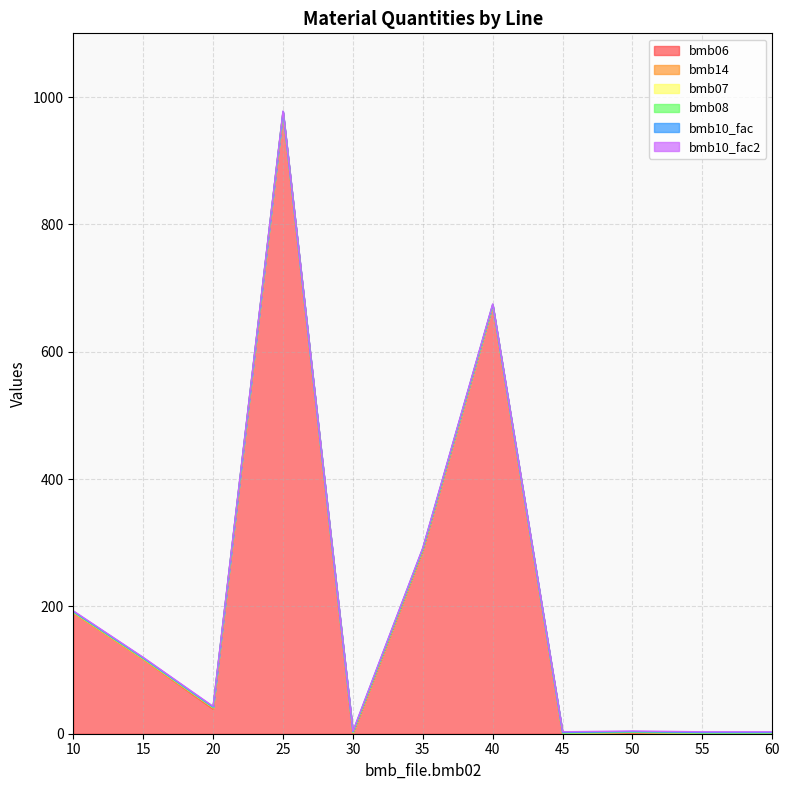

Where does the bmb06 series first go above 39?

10